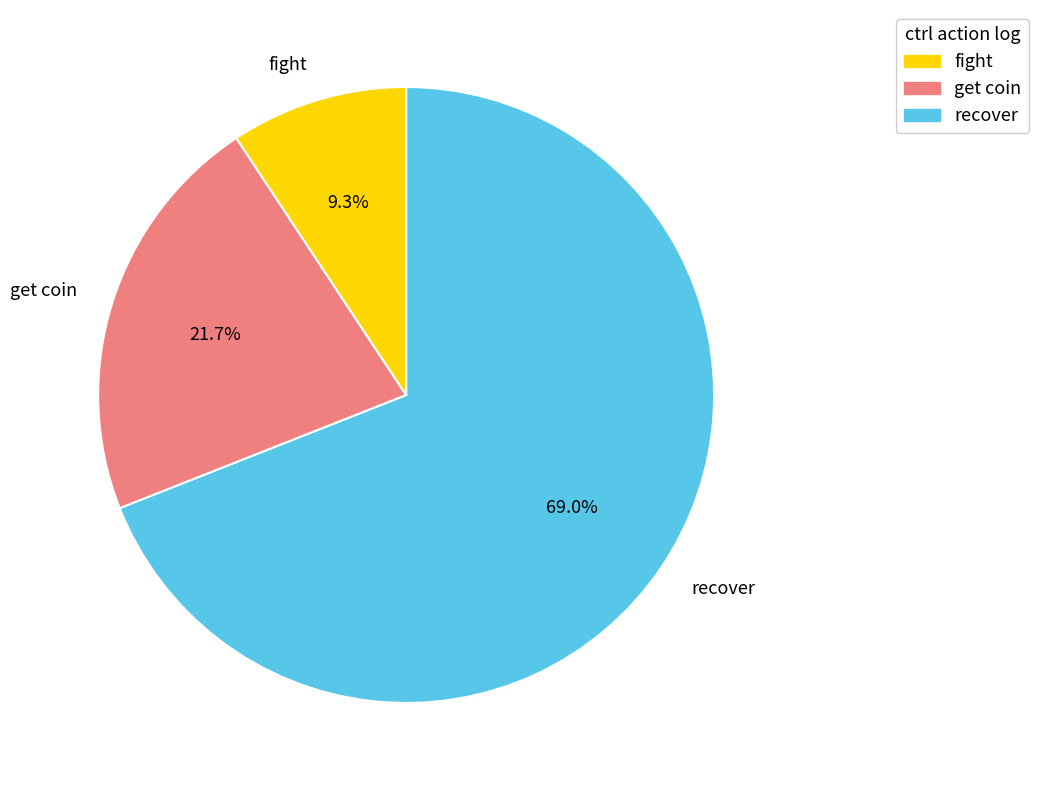

Does fight account for over 50% of the chart?

No